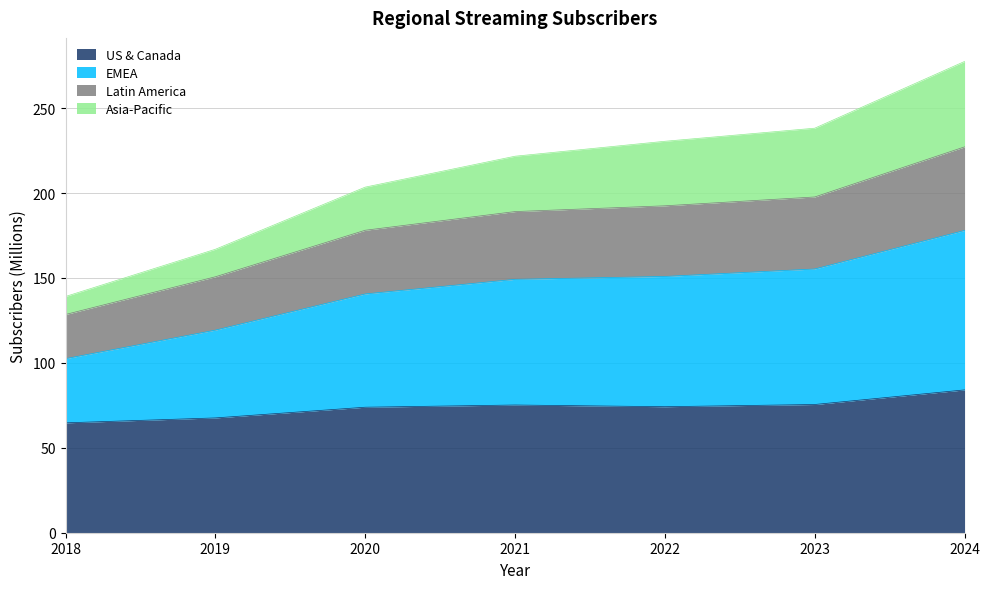

Where does the US & Canada series first go above 74?

2021